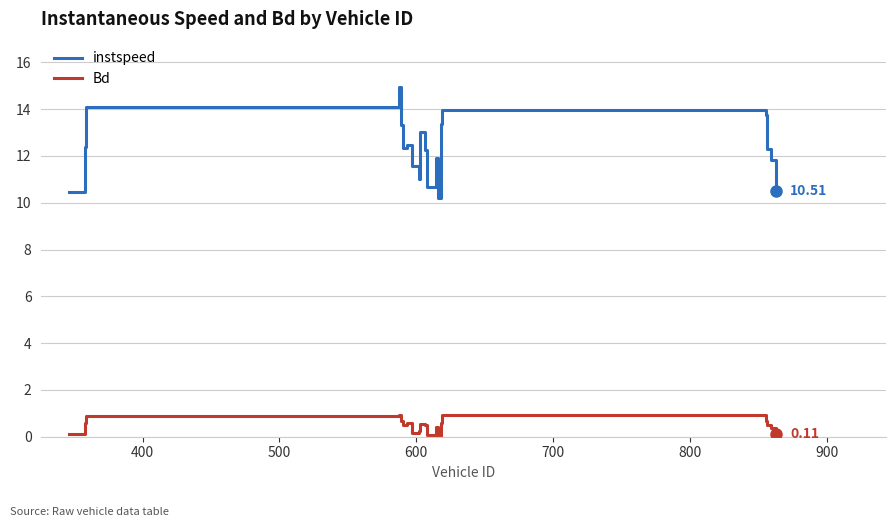

Which series has the largest range (max minus min)?

instspeed